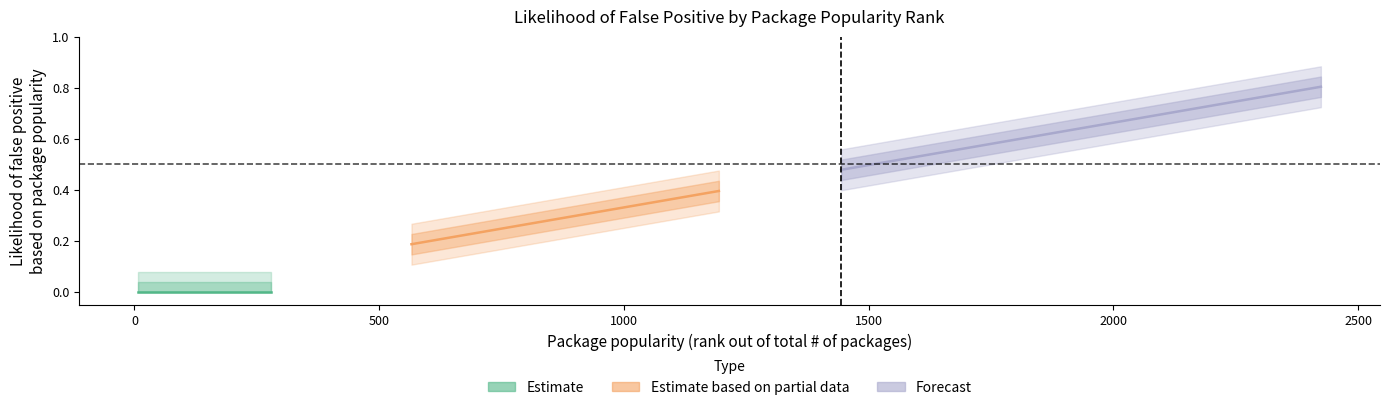

What is the maximum value shown in the chart?

0.8